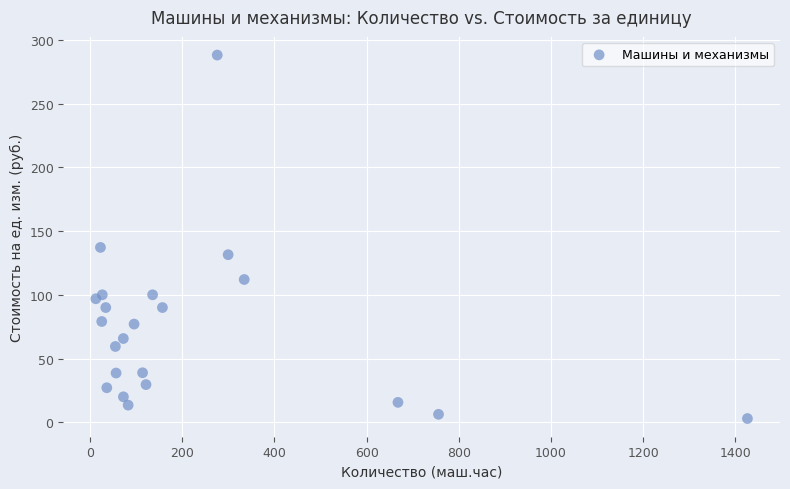

What Y value in the scatter plot is closest to 145?

137.2